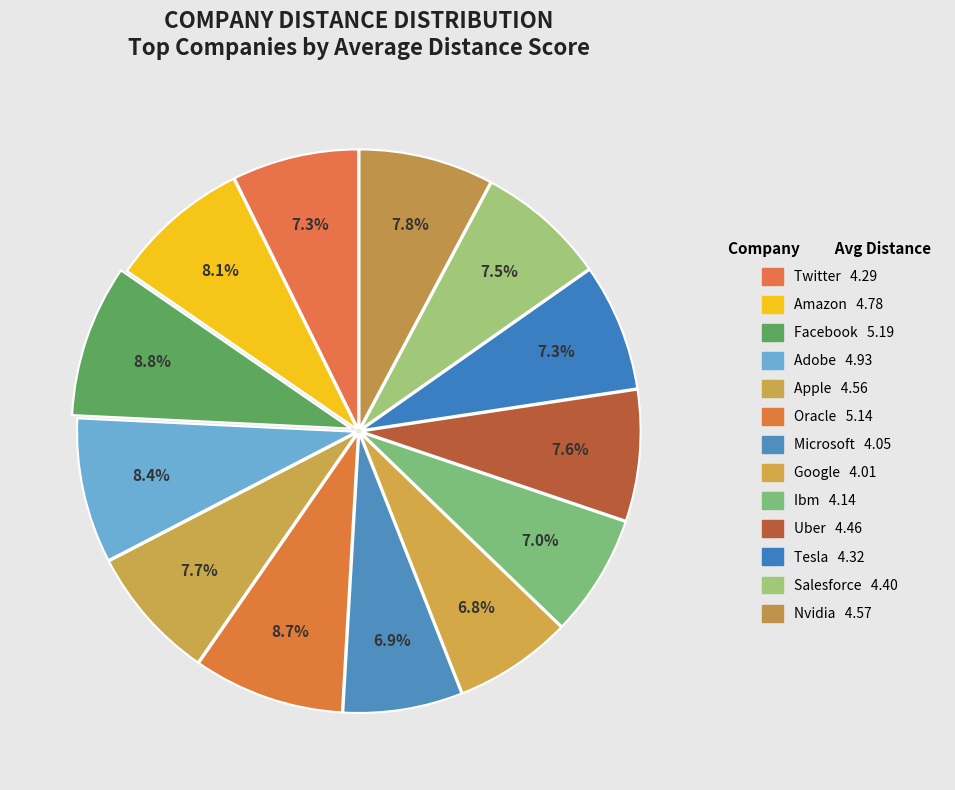

Which category has the smallest portion of the pie?

google